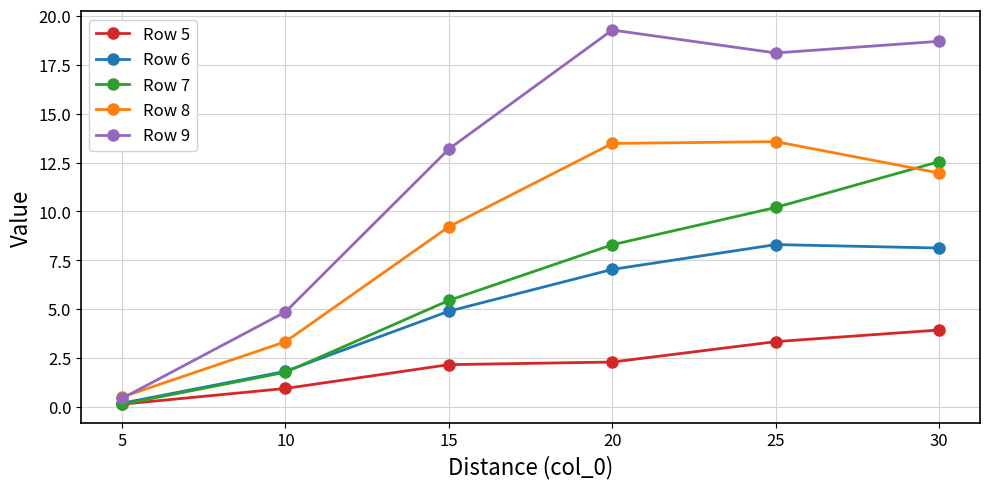

What is the value of the Row 8 point at the 4th from the left?

13.5